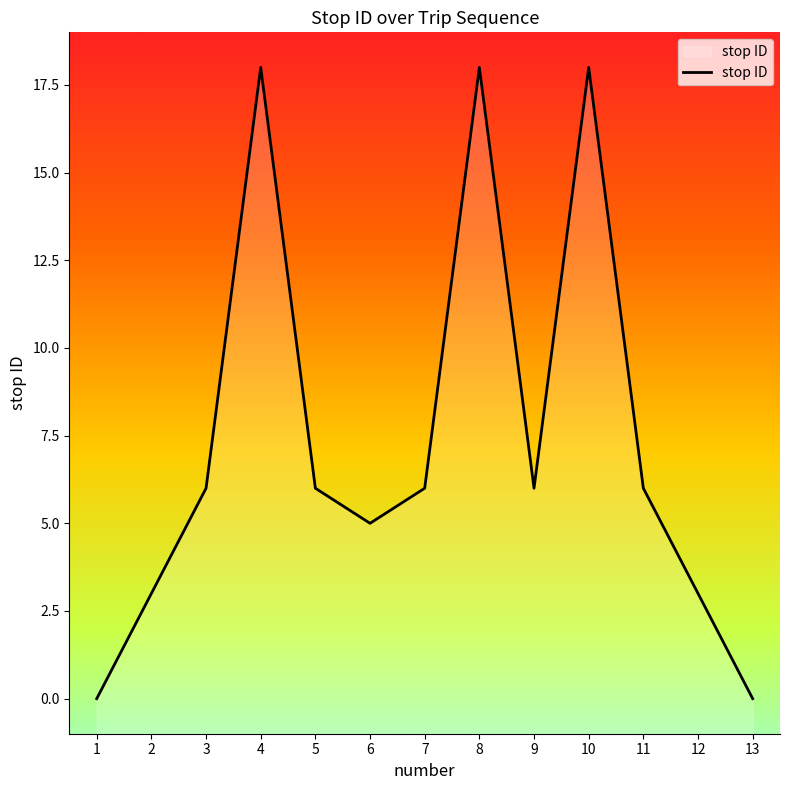

List the labels in order of value, largest first.

4, 8, 10, 3, 5, 7, 9, 11, 6, 2, 12, 1, 13